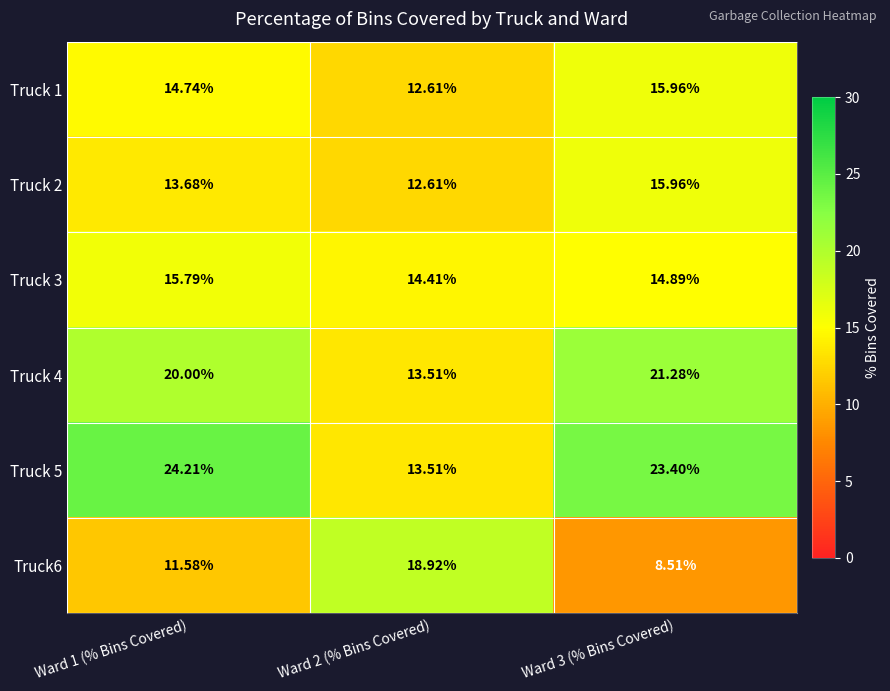

At which category does the chart reach its minimum across all series?

Ward 3 (% Bins Covered)